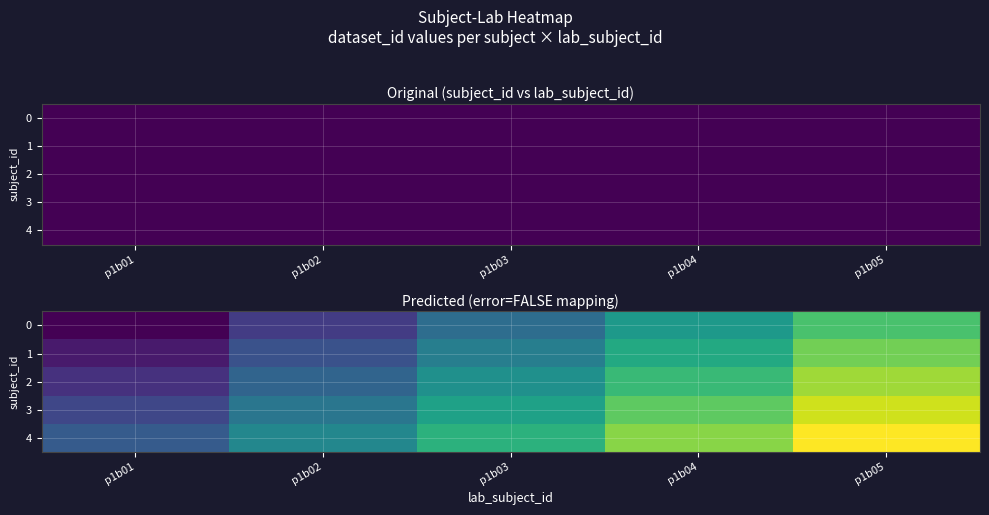

At which label does 1 reach its peak?

p1b05